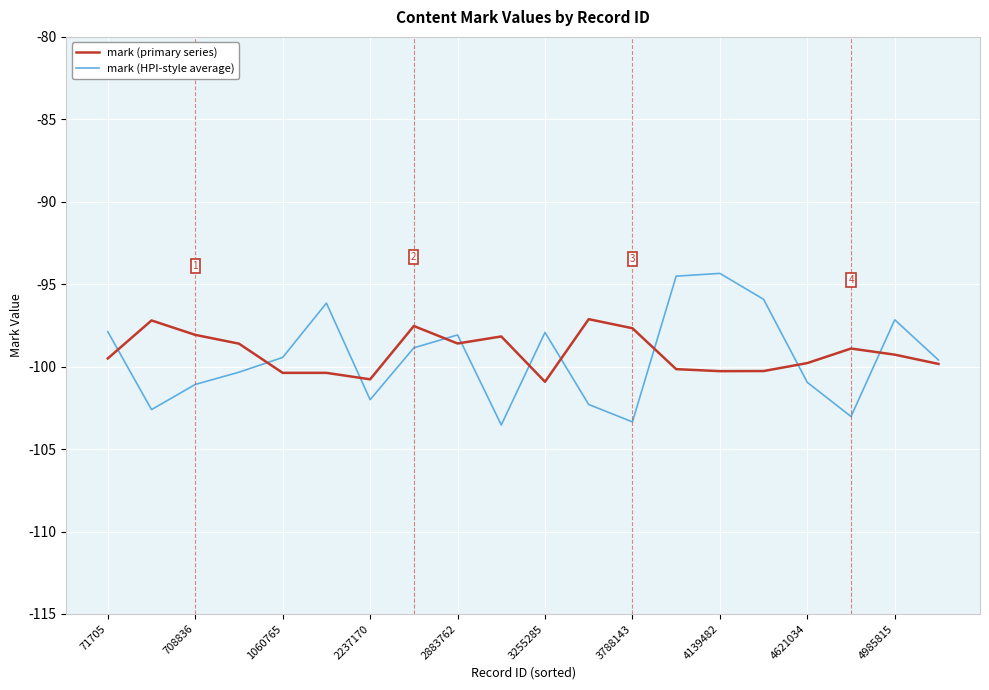

Rank the series by their maximum value, from lowest to highest.

mark (primary series), mark (HPI-style average)